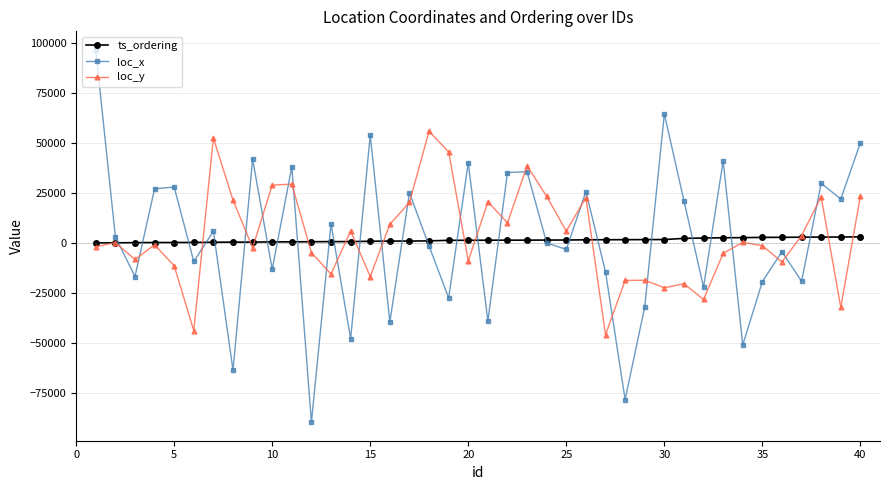

How many intersections are there between loc_x and loc_y?

24